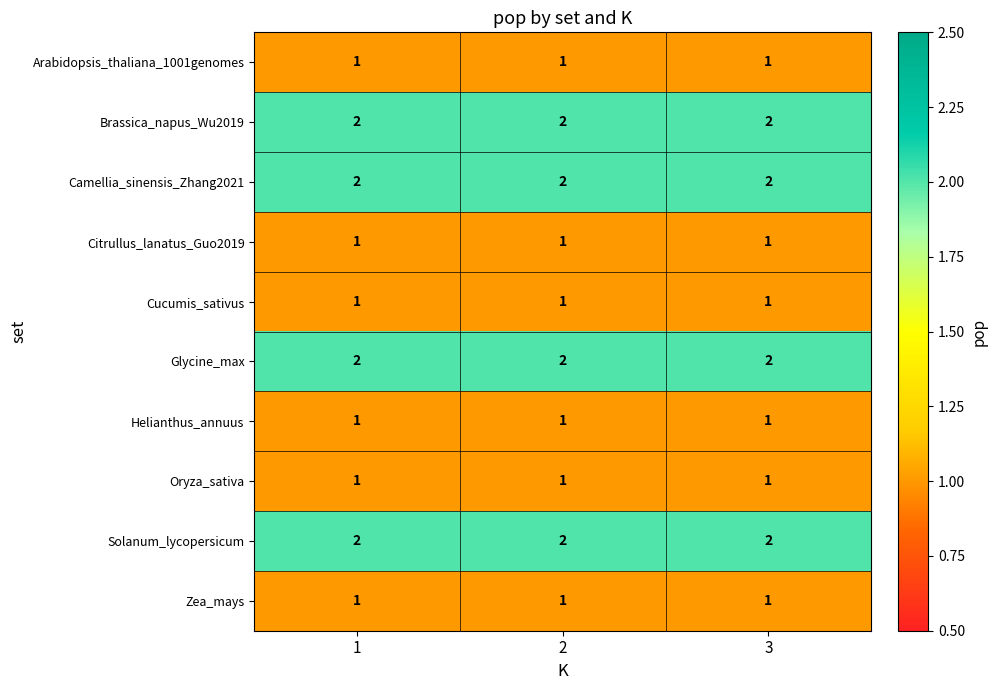

What is the total value across all series at 2?

14